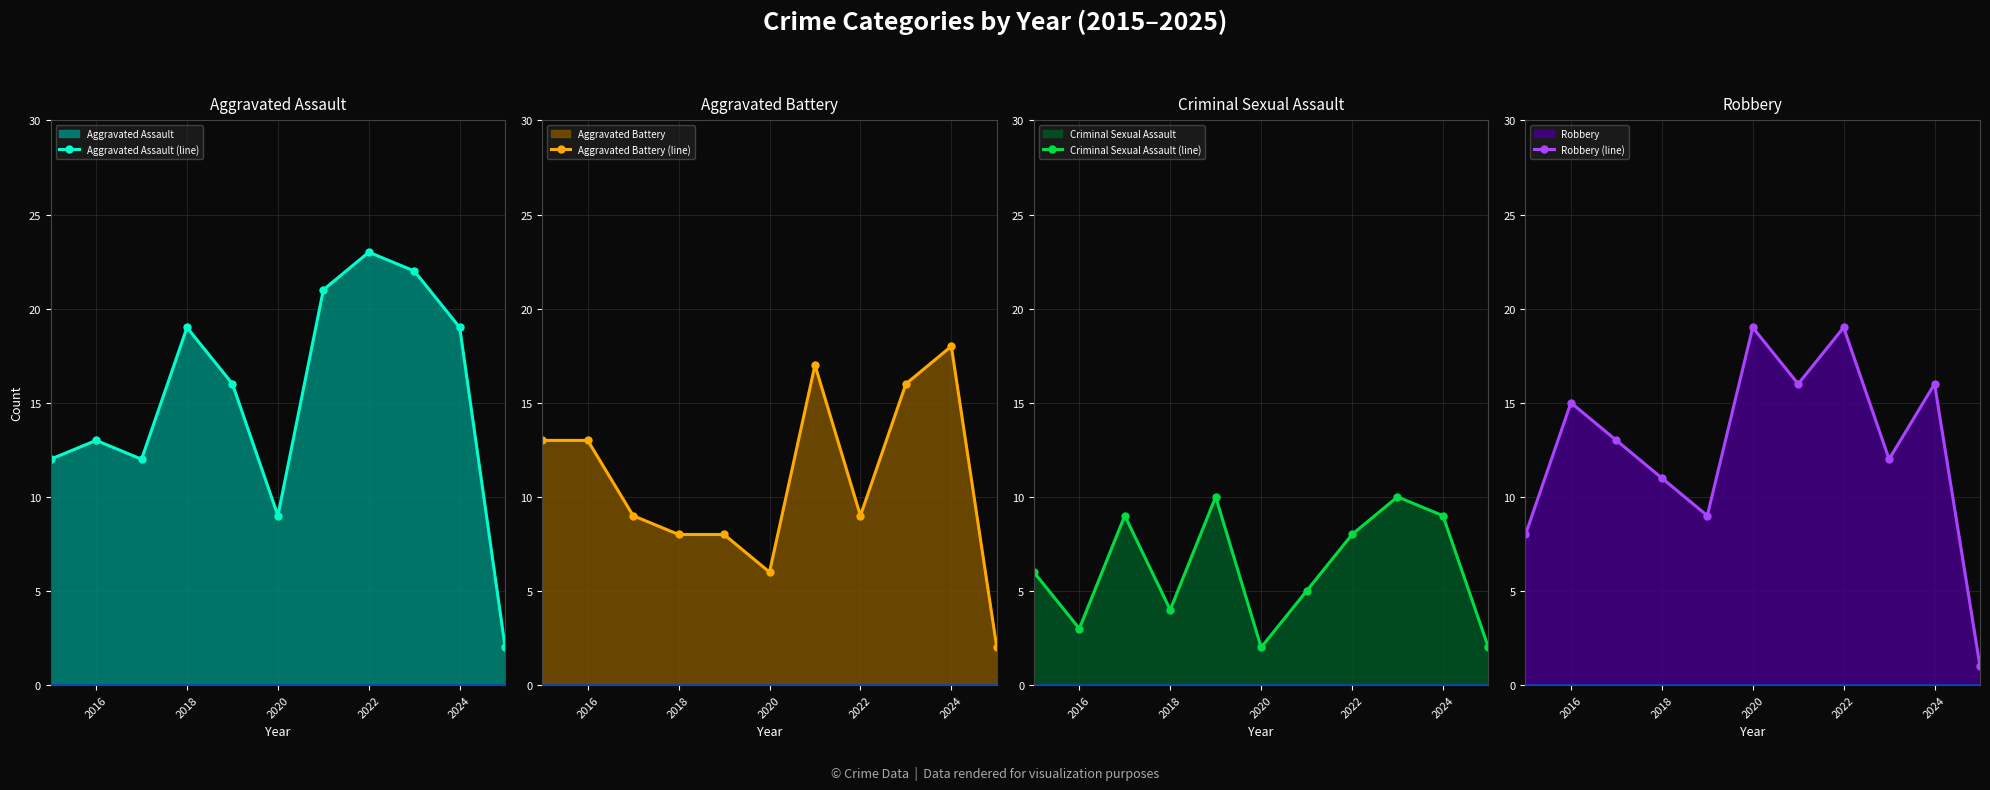

What is the sum of all Aggravated Assault (line) values?

168